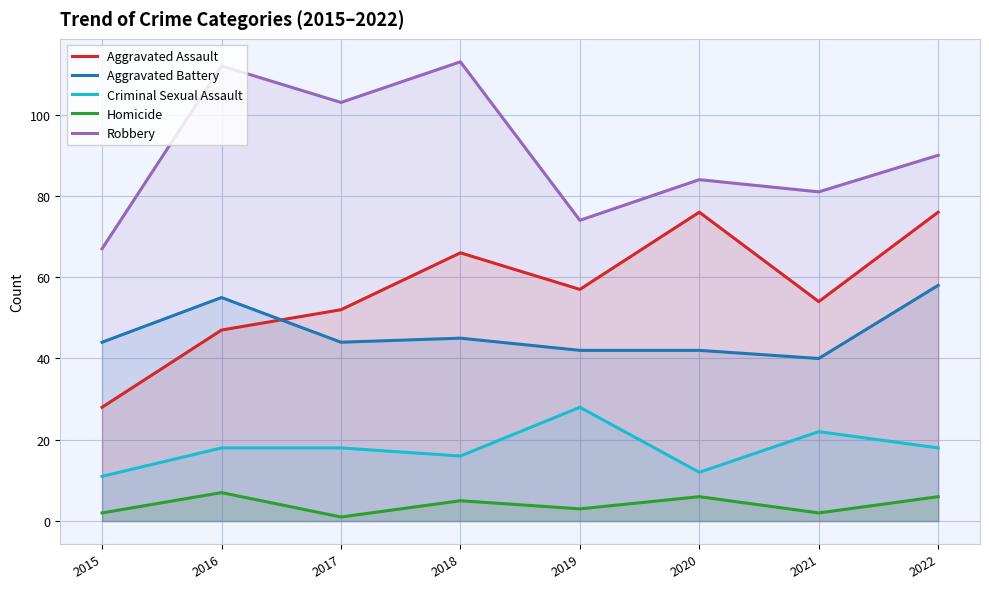

Is the value of Criminal Sexual Assault at 2016 greater than the value of Robbery at 2020?

No